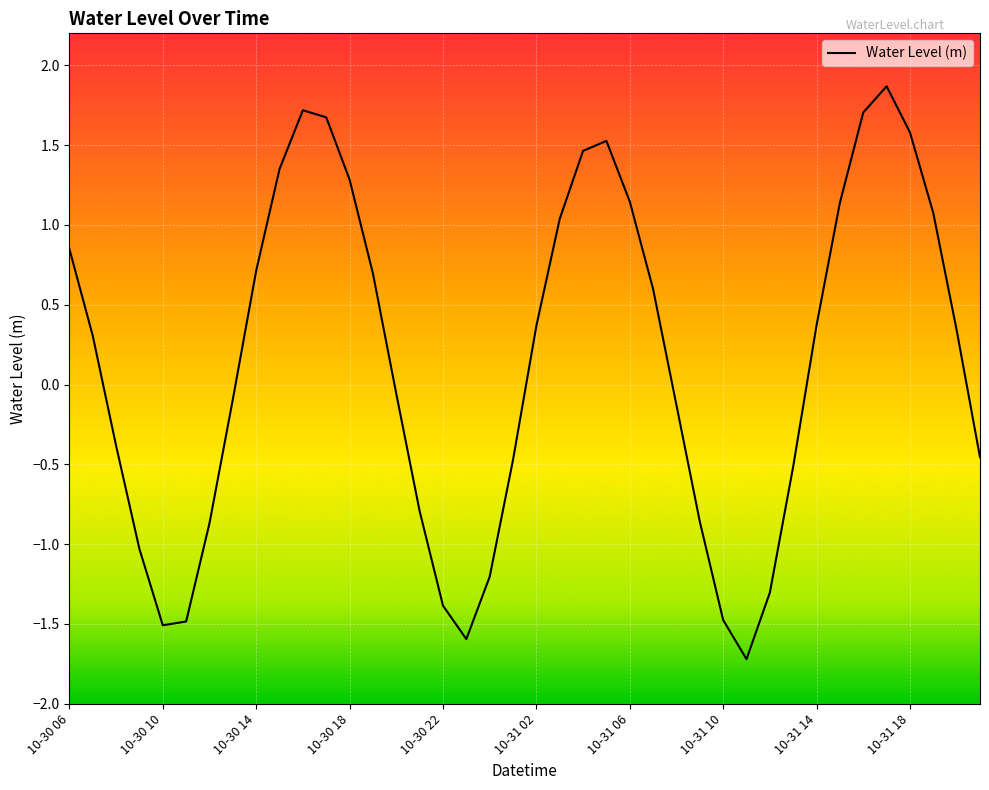

What is the minimum value shown in the chart?

-1.7